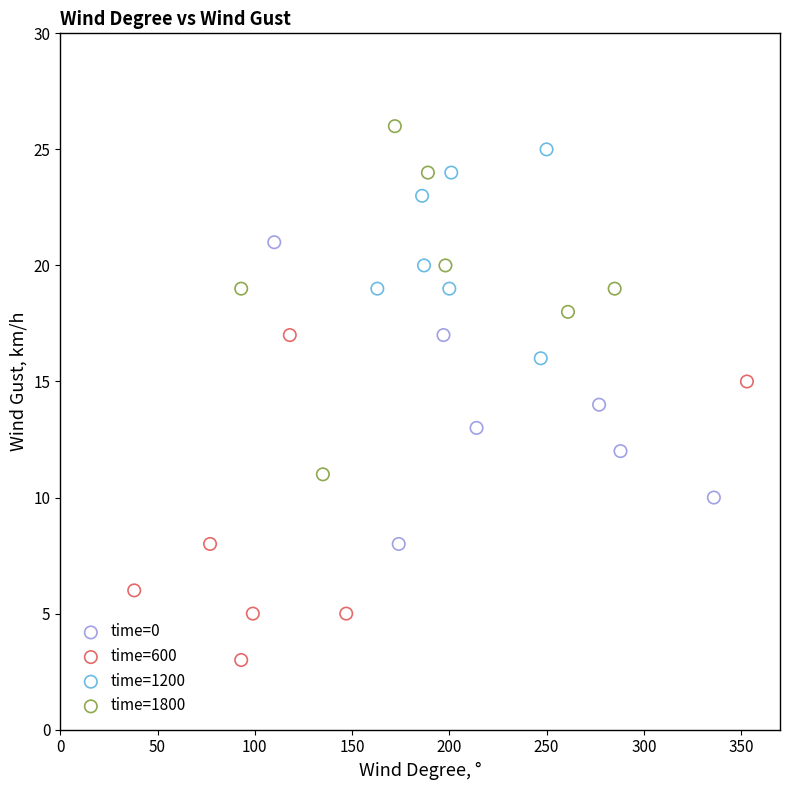

Which series reaches the maximum Y coordinate?

time=1800